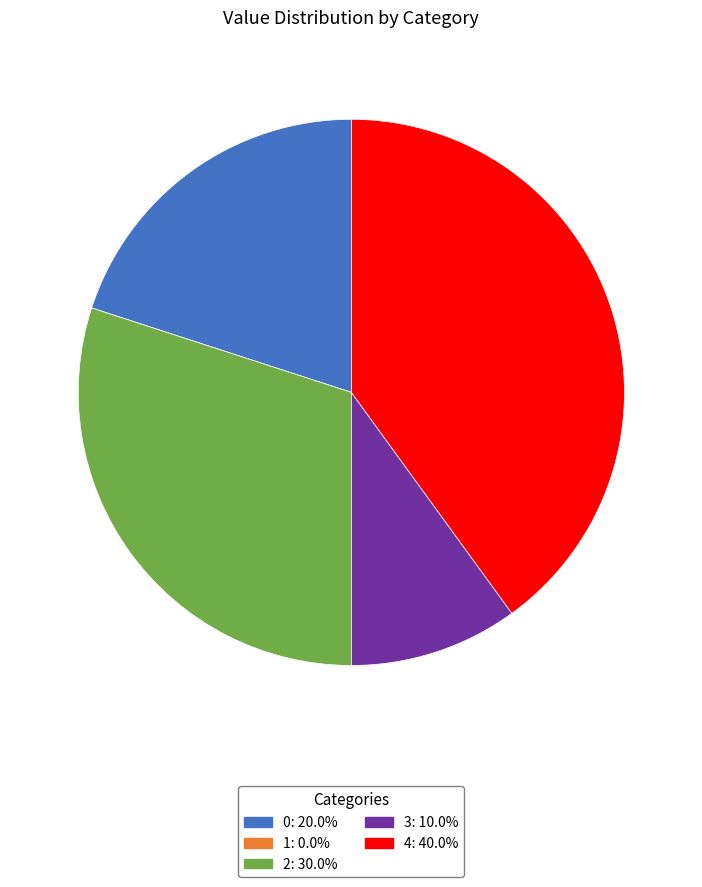

Between 4 and 0, which is larger?

4